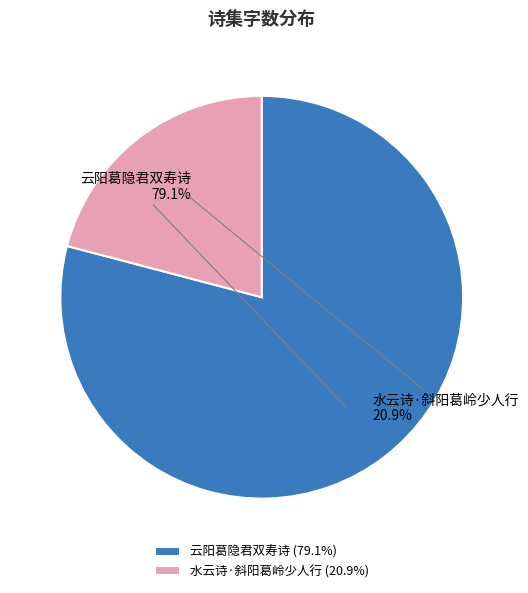

How many slices are in this pie chart?

2